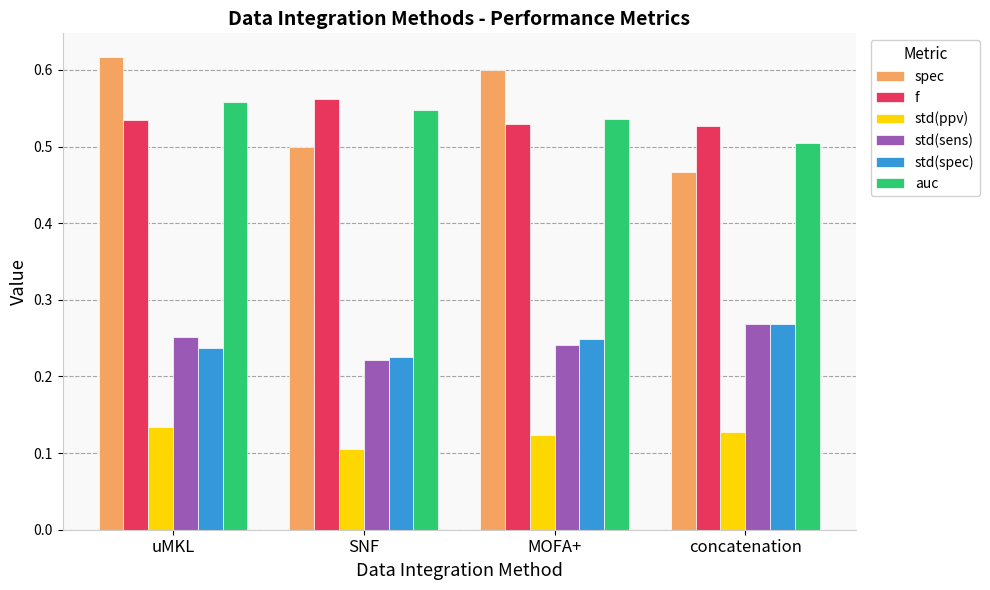

The value of std(spec) at MOFA+ is 0.4. True or false?

False